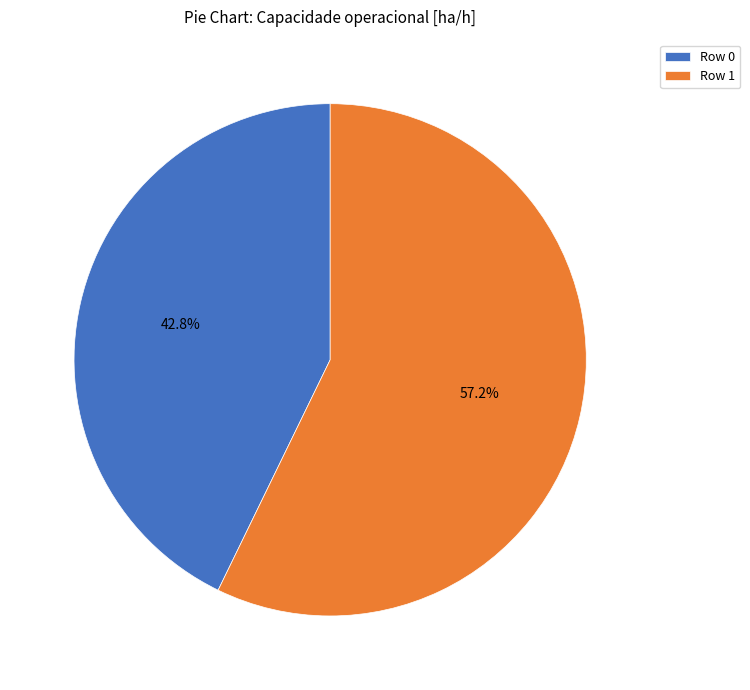

To the nearest percent, what is the difference between the largest and smallest slice percentages?

14%